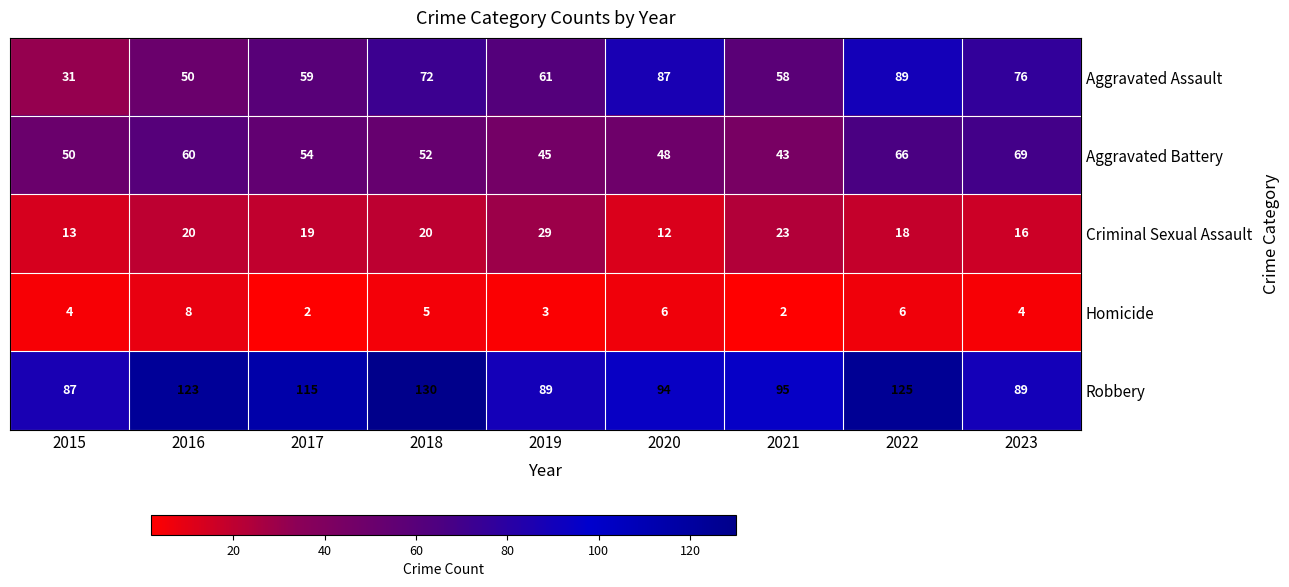

What is the approximate value of Aggravated Battery at 2018, to the nearest 10?

50